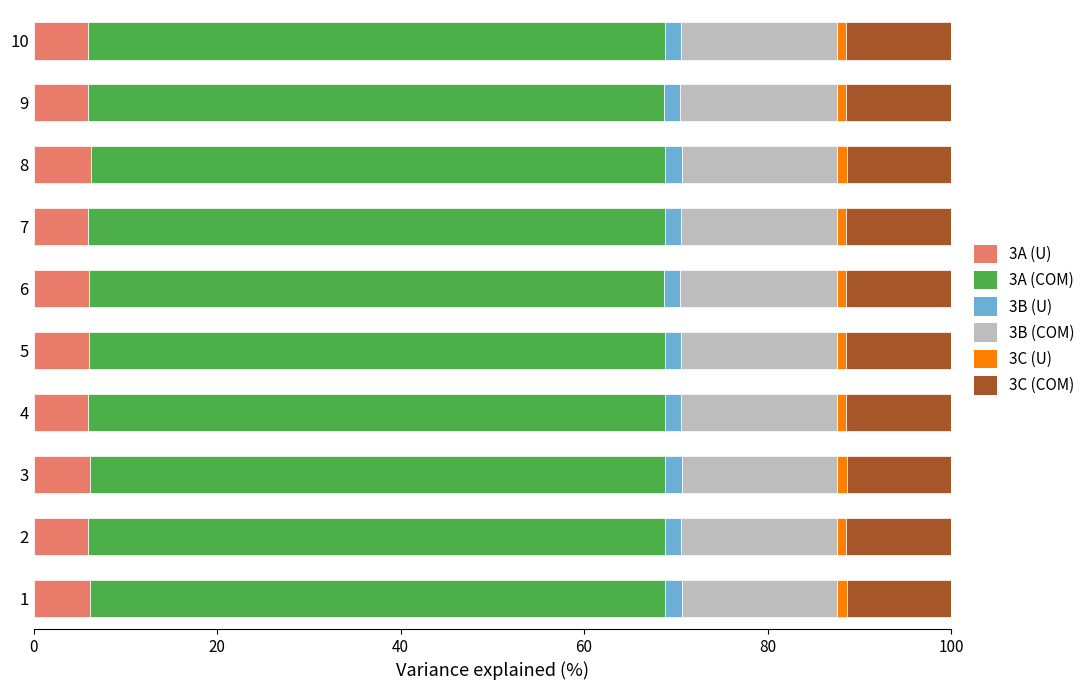

Which series has the widest spread of values?

3A (U)